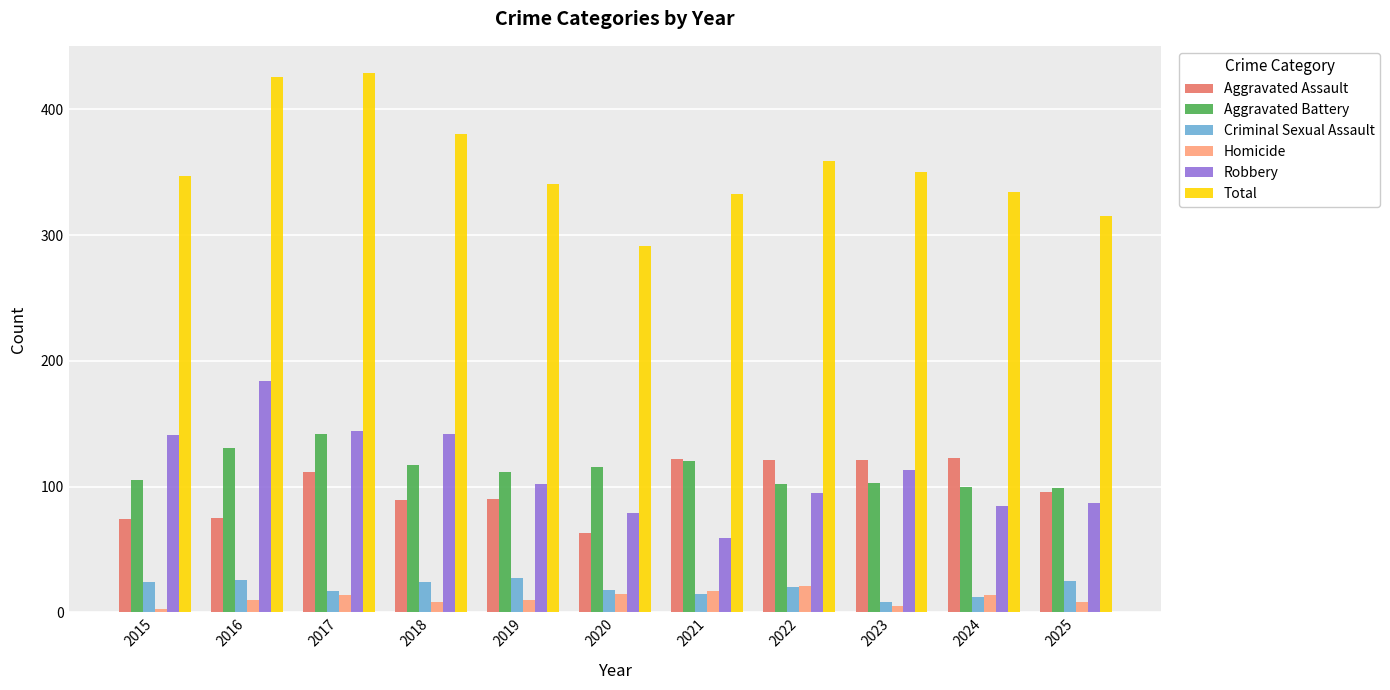

What is the maximum value for Homicide?

21